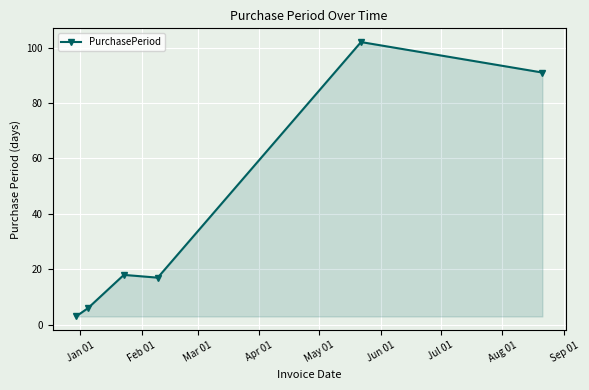

What is the smallest value displayed?

3